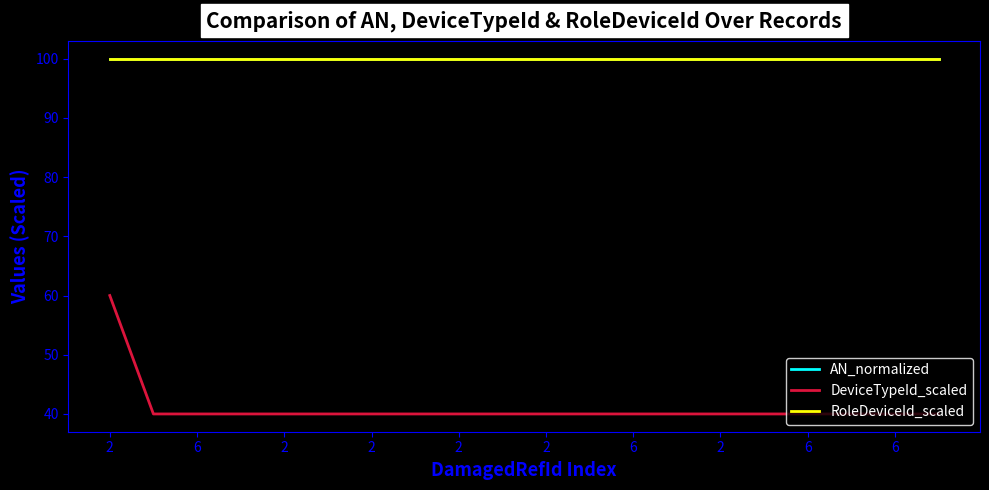

Which series has the widest spread of values?

DeviceTypeId_scaled